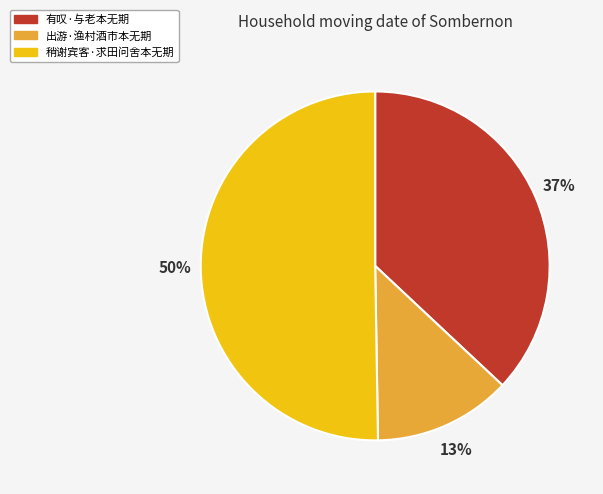

Approximately how many times larger is the value at 有叹·与老本无期 compared to 稍谢宾客·求田问舍本无期?

0.7